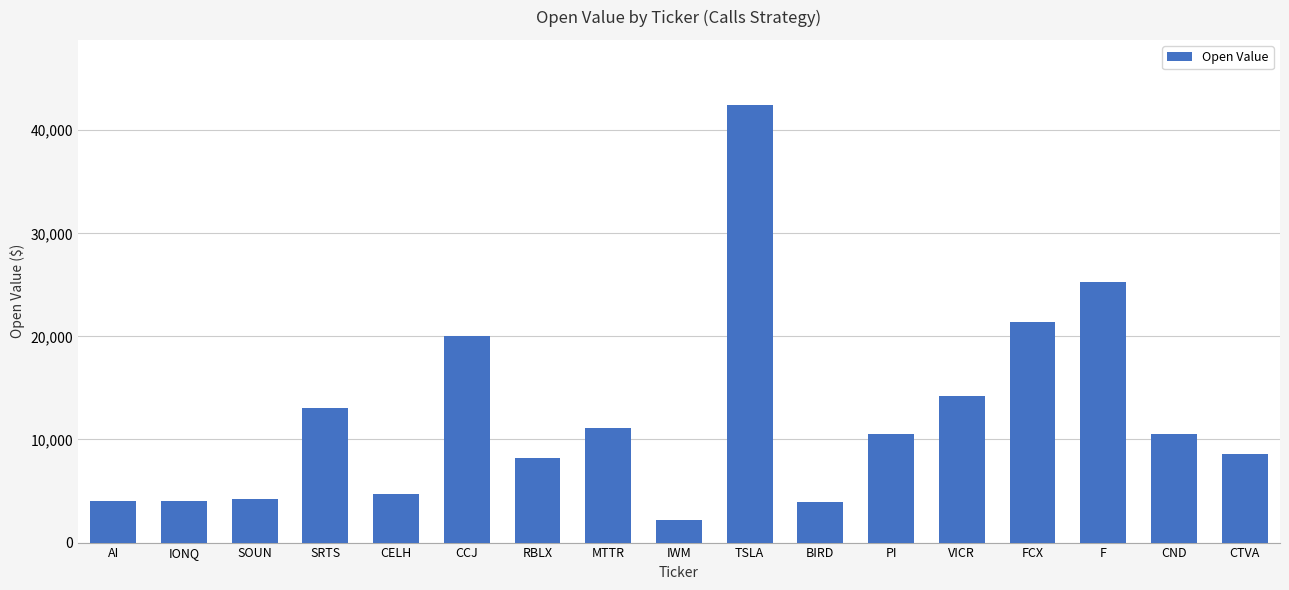

Which label corresponds to the smallest value in the chart?

IWM